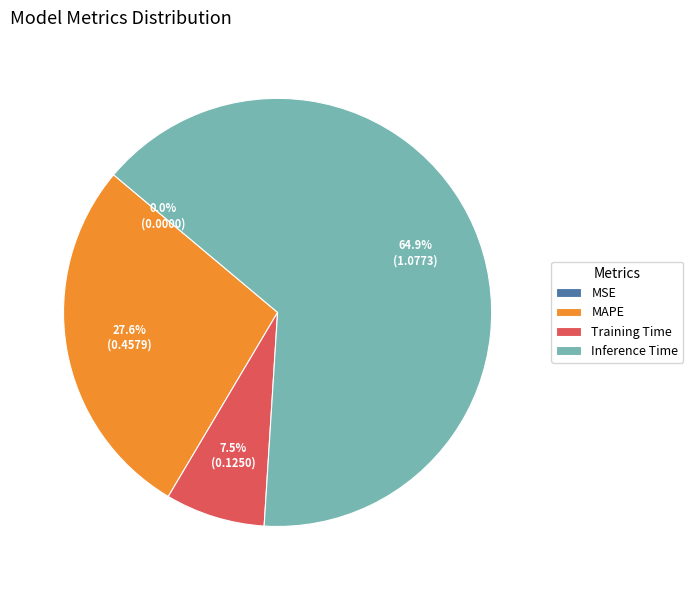

What is the largest slice in the pie chart?

Inference Time